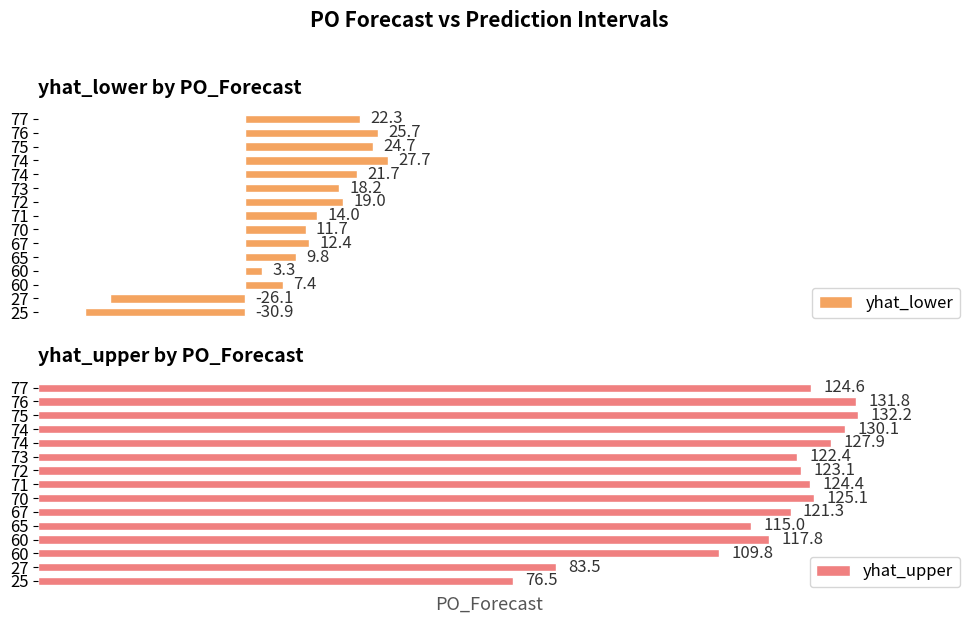

Reading right to left, list all the values displayed in this chart.

yhat_lower: 22.3	25.7	24.7	27.7	21.7	18.2	19.0	14.0	11.7	12.4	9.8	3.3	7.4	-26.1	-30.9
yhat_upper: 124.6	131.8	132.2	130.1	127.9	122.4	123.1	124.4	125.1	121.3	115.0	117.8	109.8	83.5	76.5